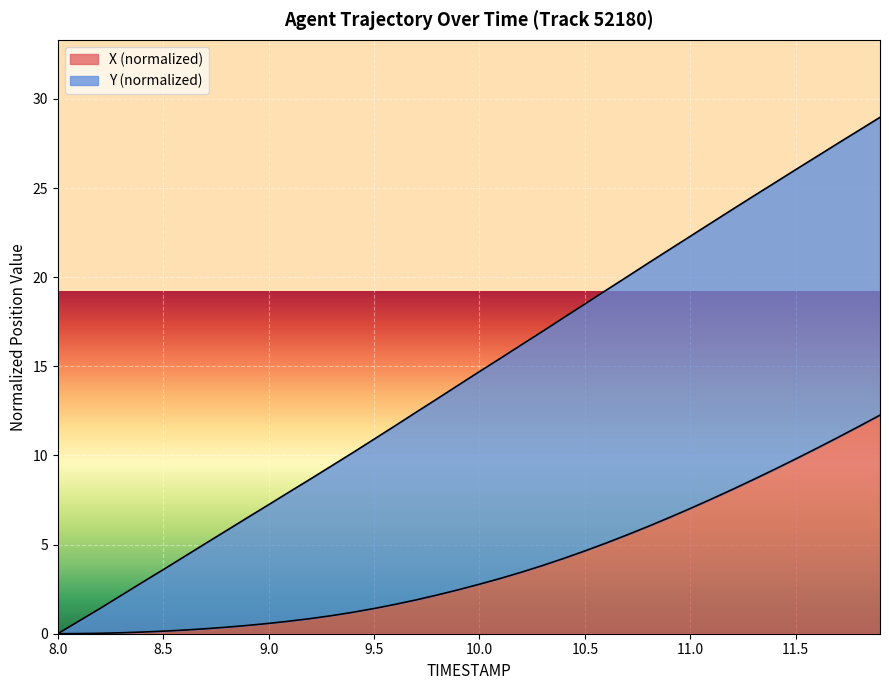

What is the highest value of the X (normalized) series?

12.3